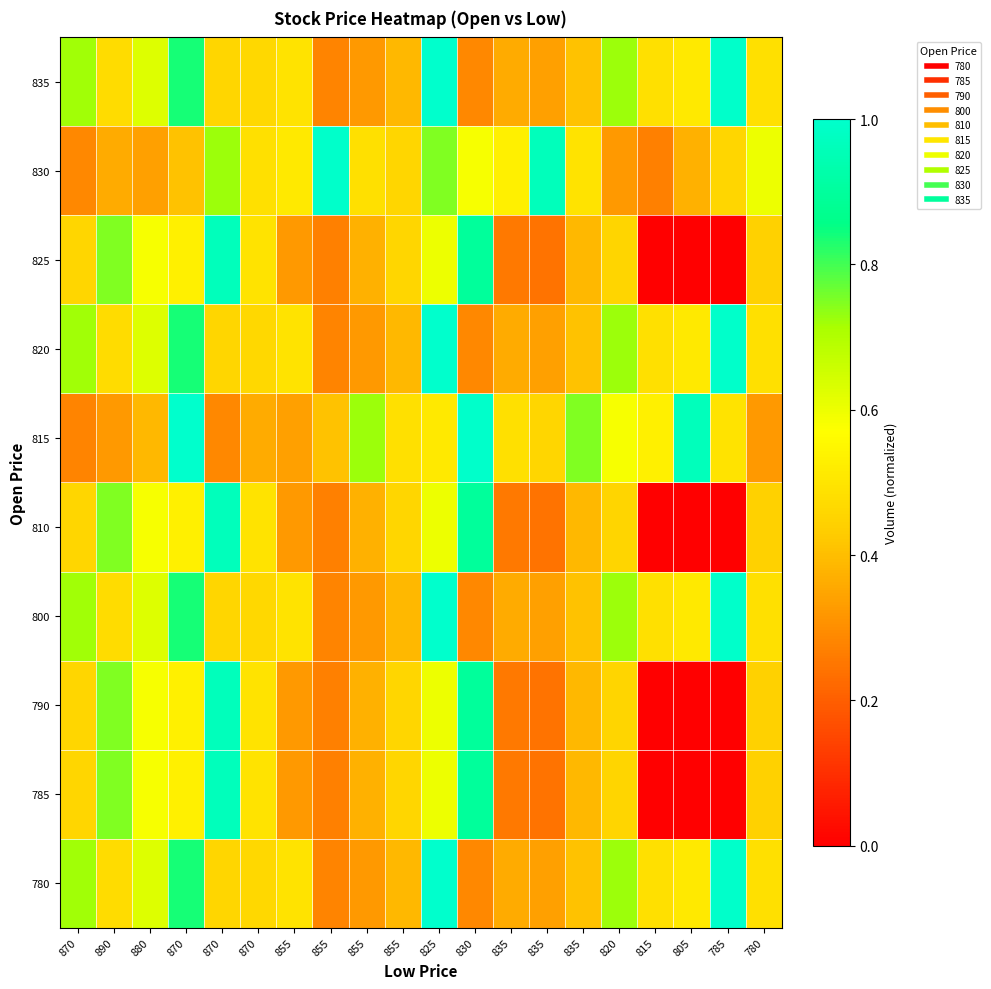

What is the greatest value displayed?

1.0